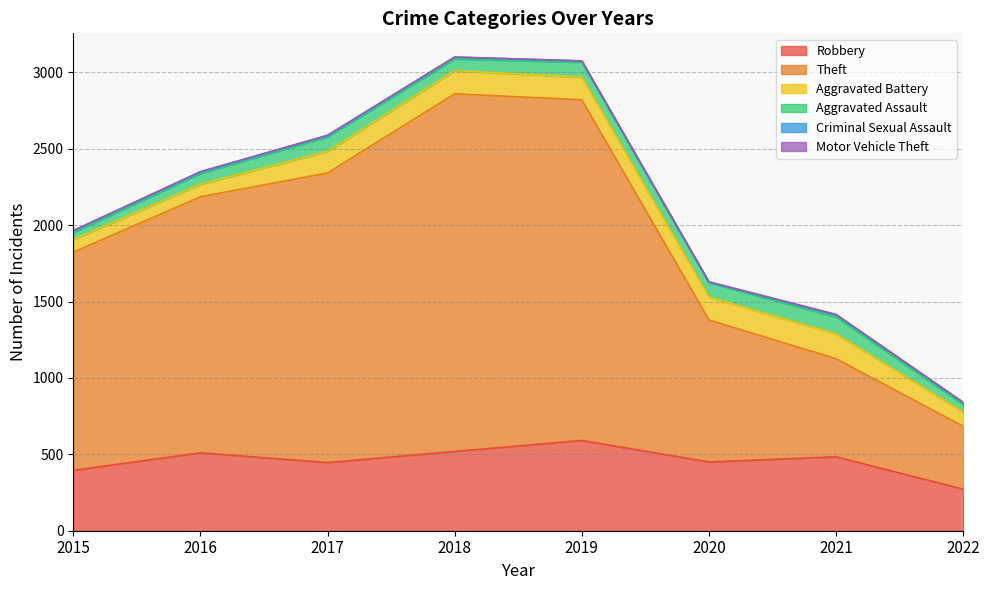

Reading left to right, transcribe all the data shown in this chart.

Robbery: 2015=395	2016=510	2017=446	2018=519	2019=591	2020=450	2021=484	2022=272
Theft: 2015=1429	2016=1676	2017=1896	2018=2341	2019=2230	2020=930	2021=642	2022=412
Aggravated Battery: 2015=82	2016=82	2017=142	2018=152	2019=148	2020=150	2021=163	2022=93
Aggravated Assault: 2015=46	2016=71	2017=95	2018=77	2019=98	2020=94	2021=110	2022=50
Criminal Sexual Assault: 2015=12	2016=8	2017=8	2018=11	2019=8	2020=3	2021=15	2022=12
Motor Vehicle Theft: 2015=1	2016=4	2017=2	2018=1	2019=1	2020=3	2021=2	2022=2